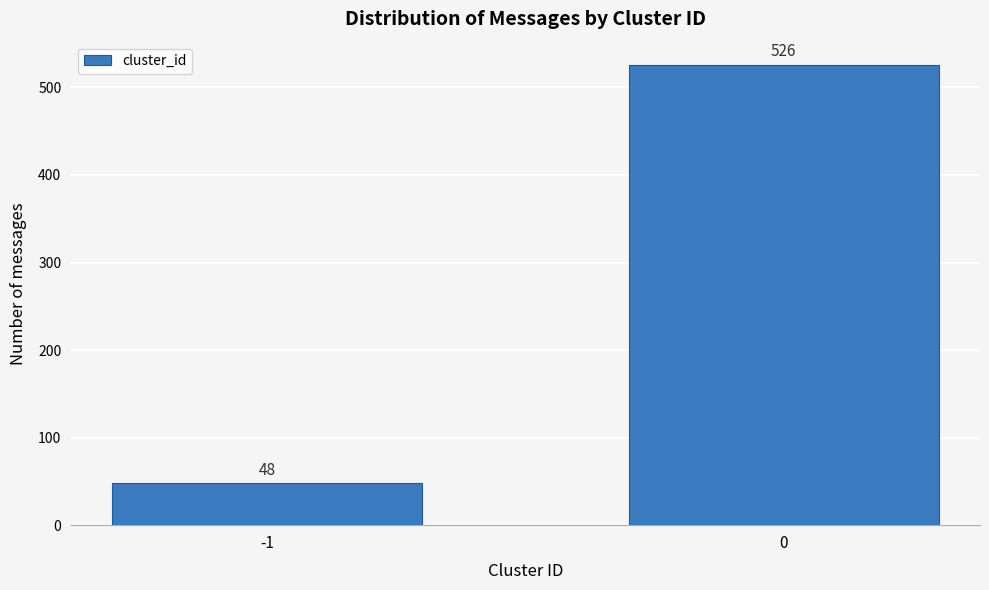

Reading left to right, transcribe all the data shown in this chart.

48	526